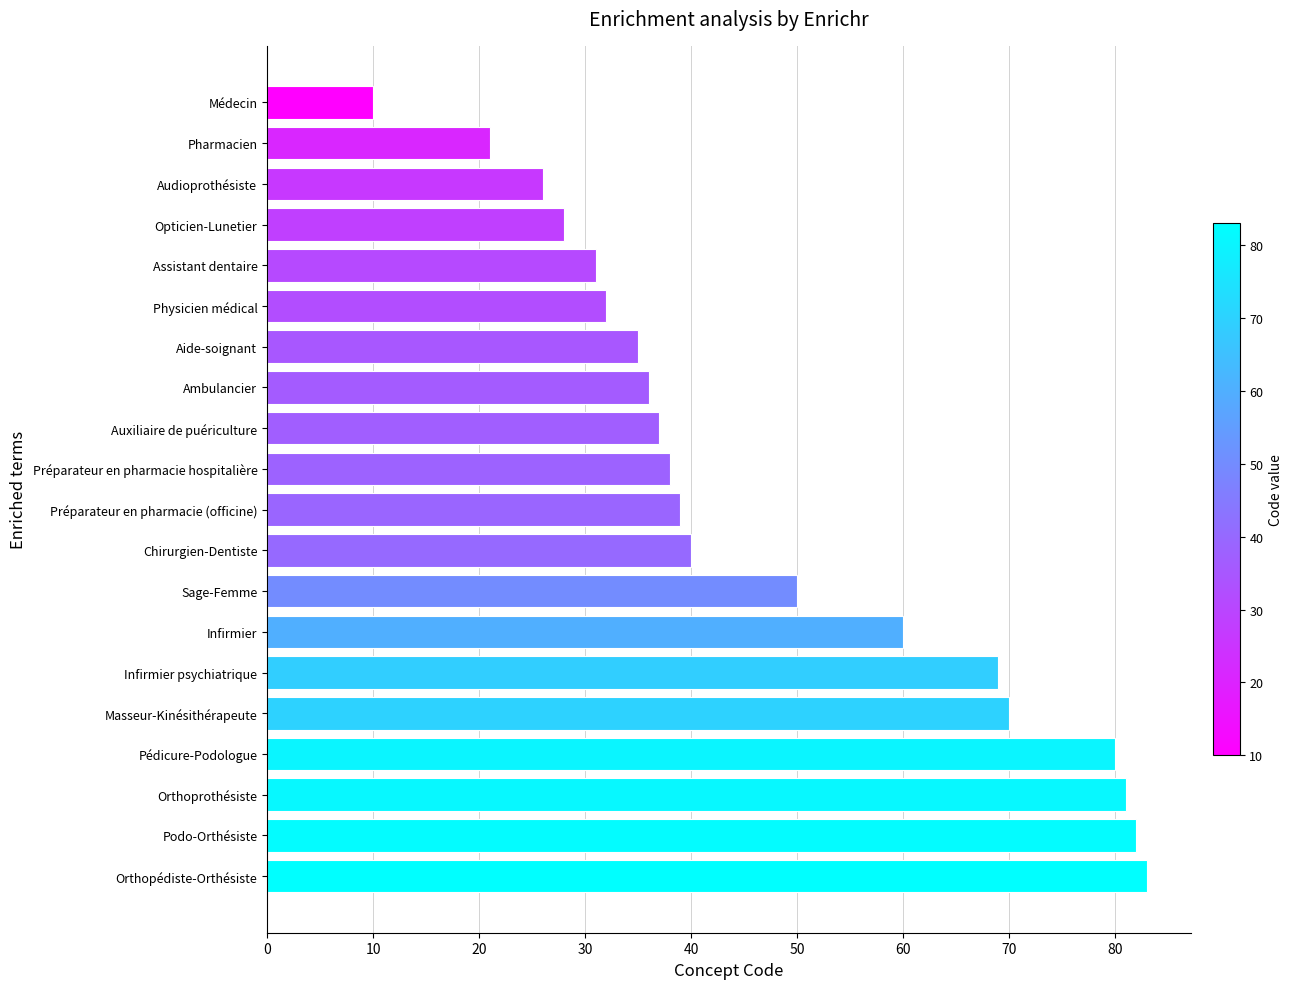

Reading bottom to top, extract all data points from this chart.

83	82	81	80	70	69	60	50	40	39	38	37	36	35	32	31	28	26	21	10